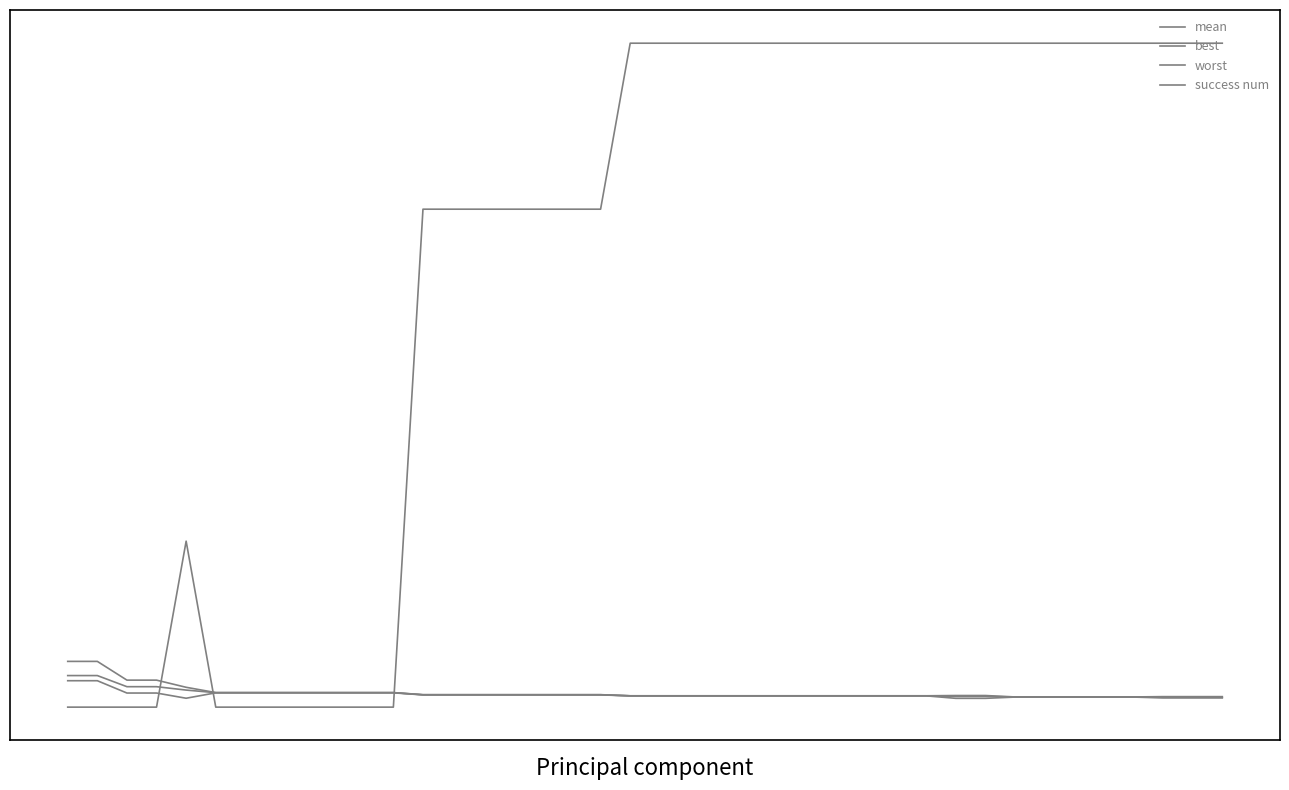

List the series in order of their peak value, lowest first.

best, mean, worst, success num